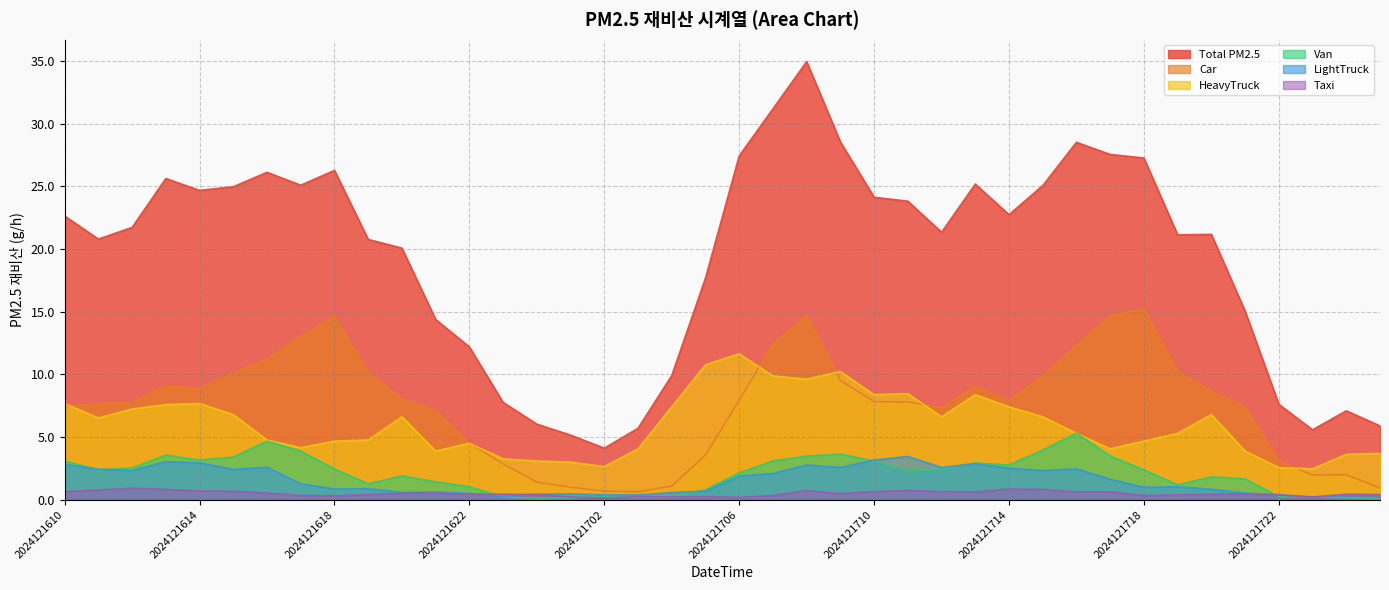

At which category is the sum across all series the highest?

2024121708